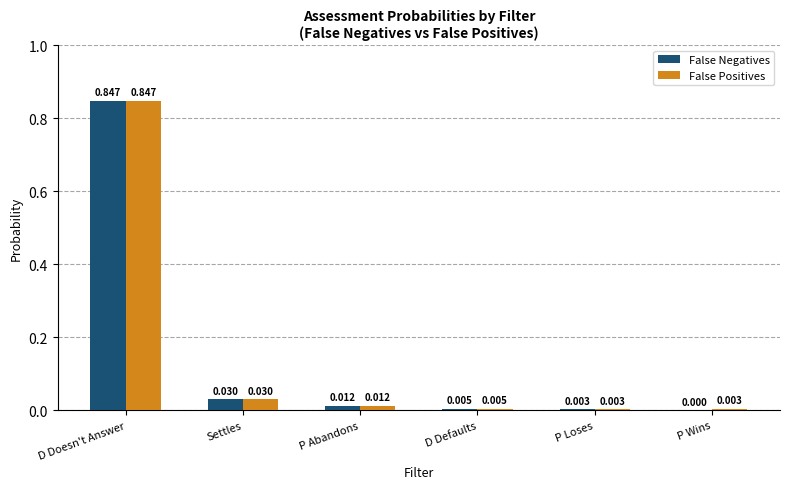

Which label corresponds to the largest value in the chart?

D Doesn't Answer